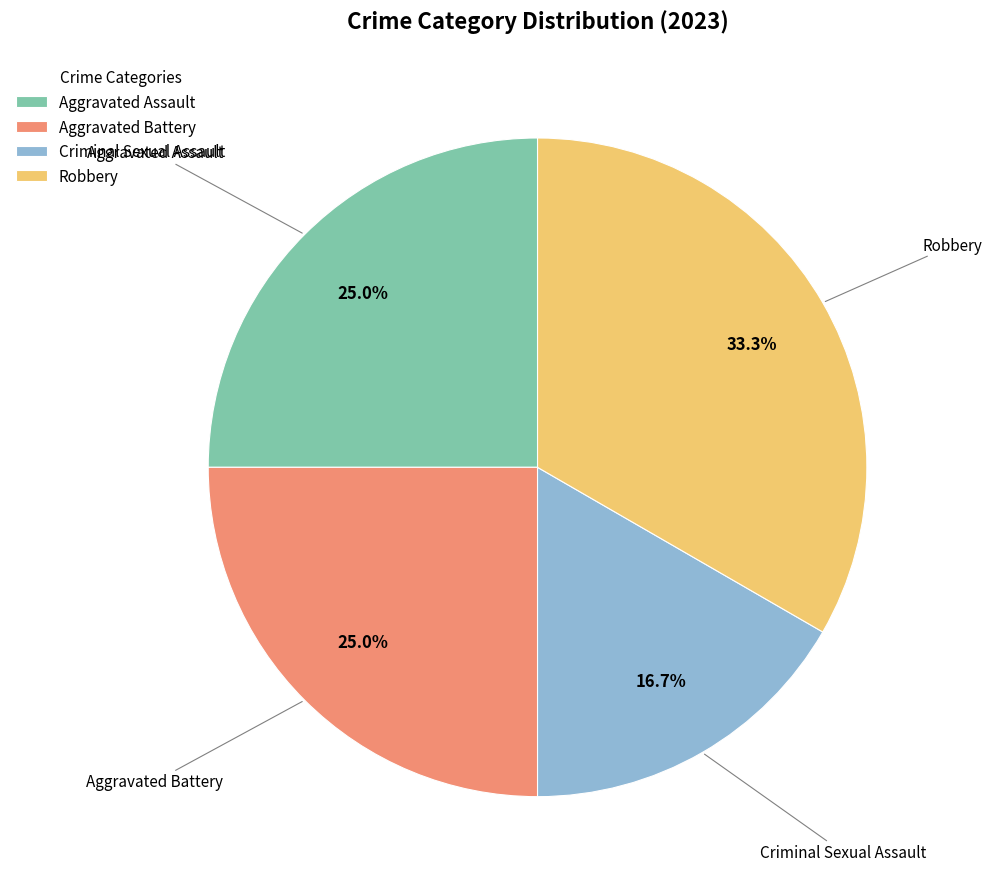

To the nearest percent, what percentage of the pie is Aggravated Assault?

25%